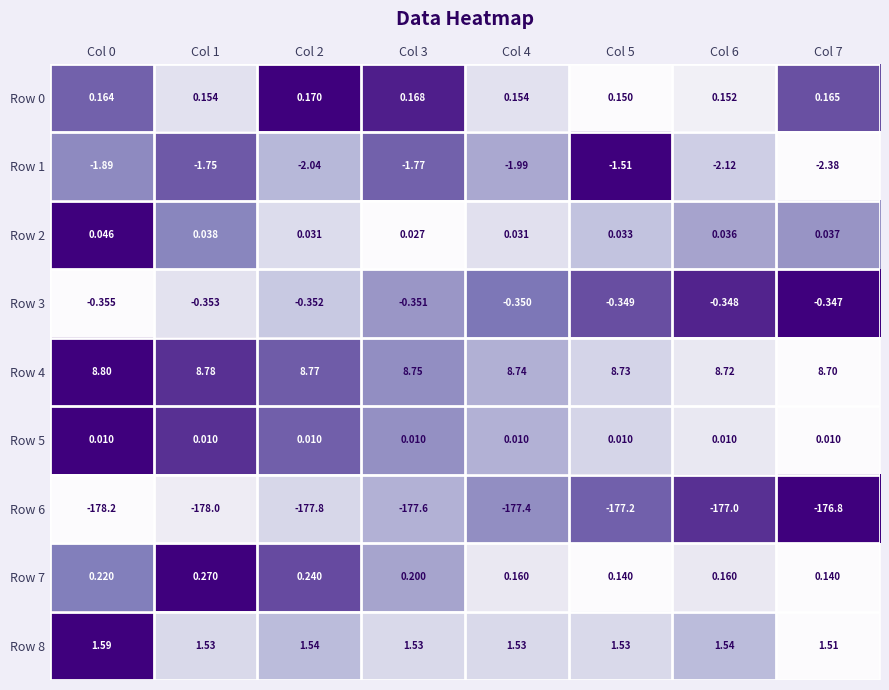

Is the value of Row 8 at Col 3 greater than the value of Row 6 at Col 1?

Yes